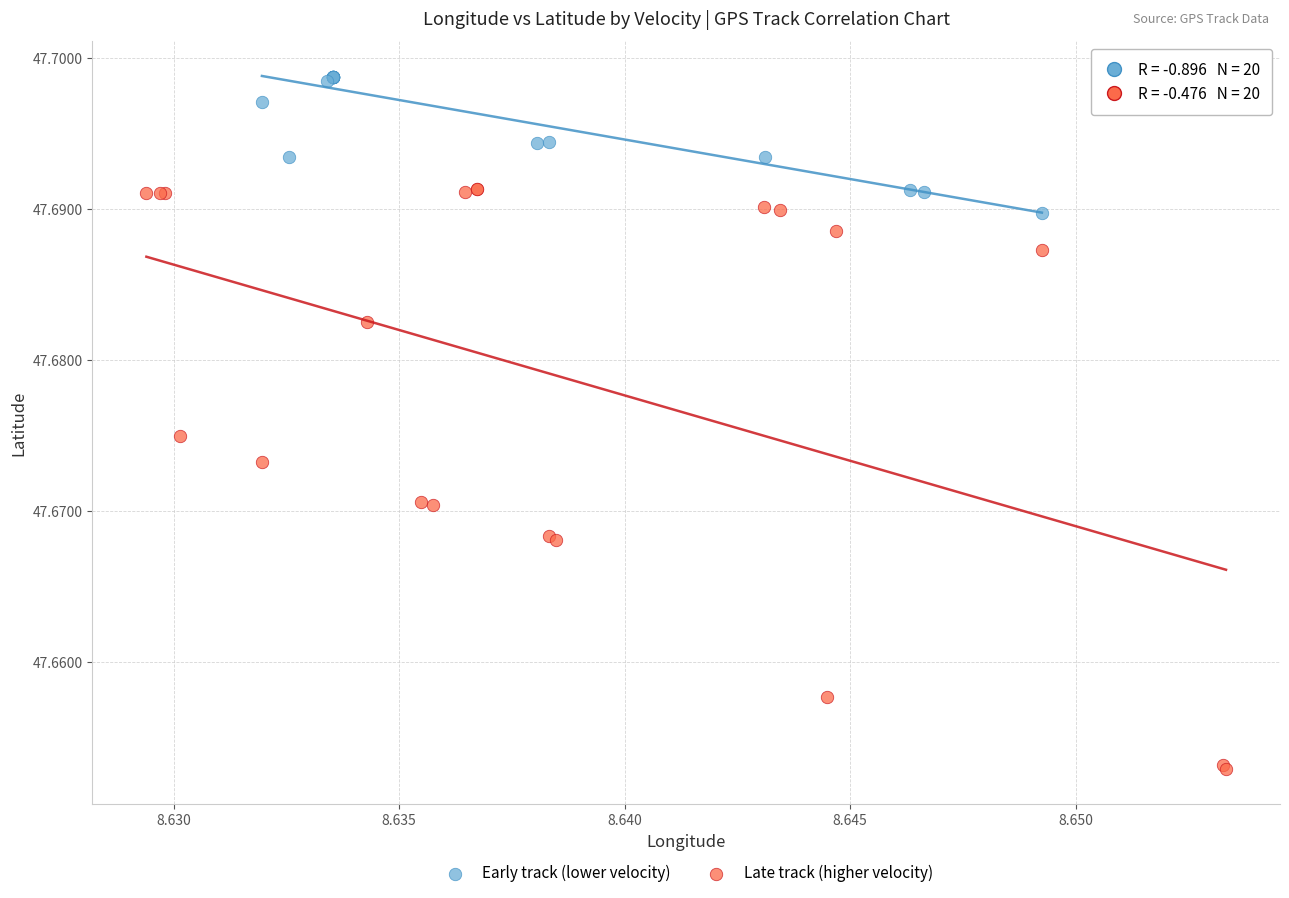

Which series contains the highest Y value?

Early track (lower velocity)